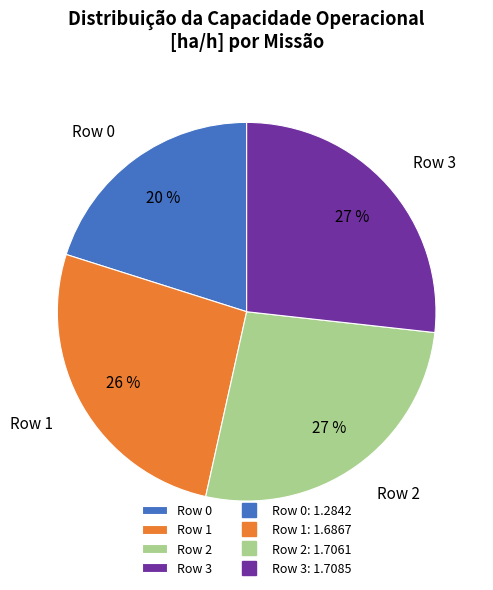

How many segments does this pie chart have?

4